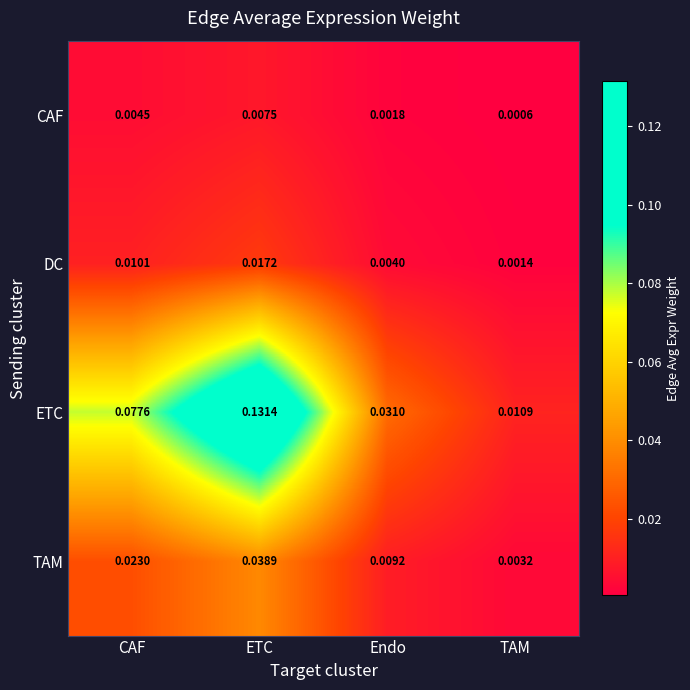

At which category does the chart reach its minimum across all series?

TAM